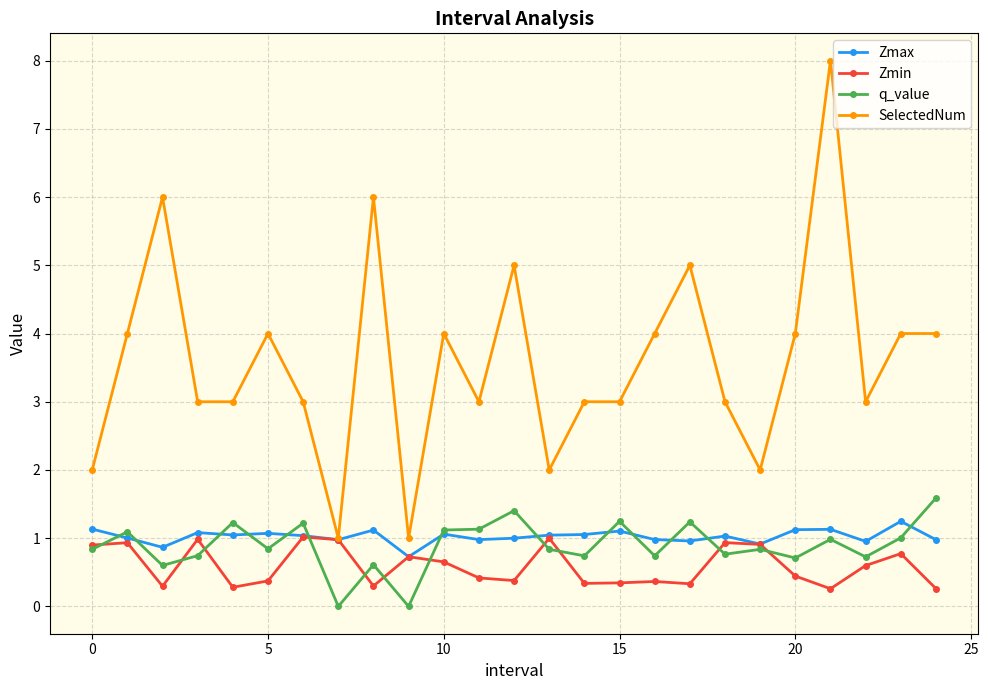

Which series has the largest total across all categories?

SelectedNum